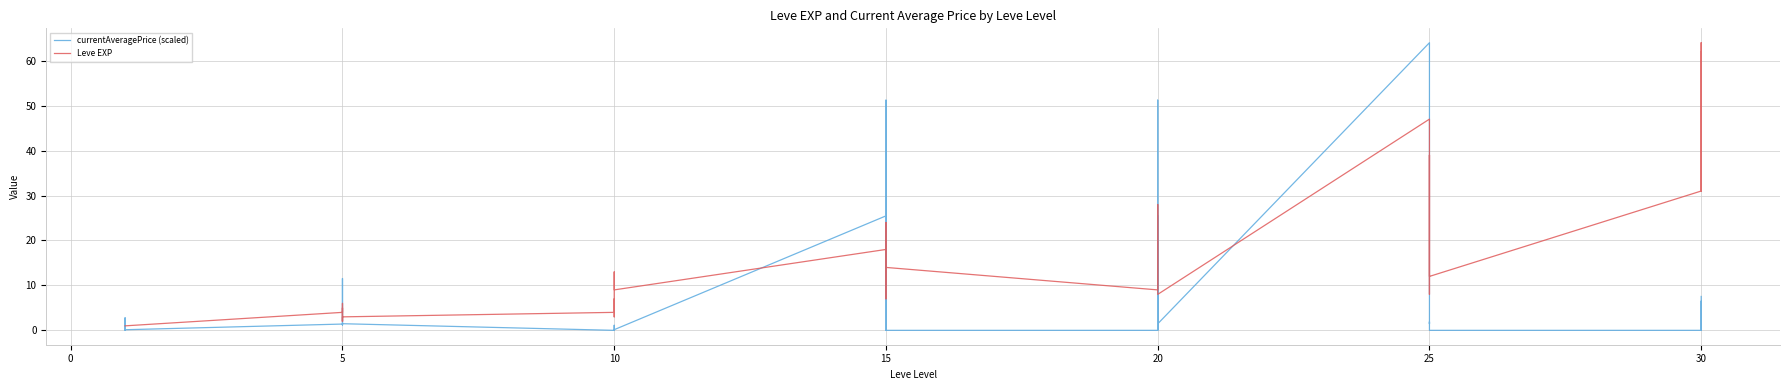

What are all the series names shown in the legend?

currentAveragePrice (scaled), Leve EXP